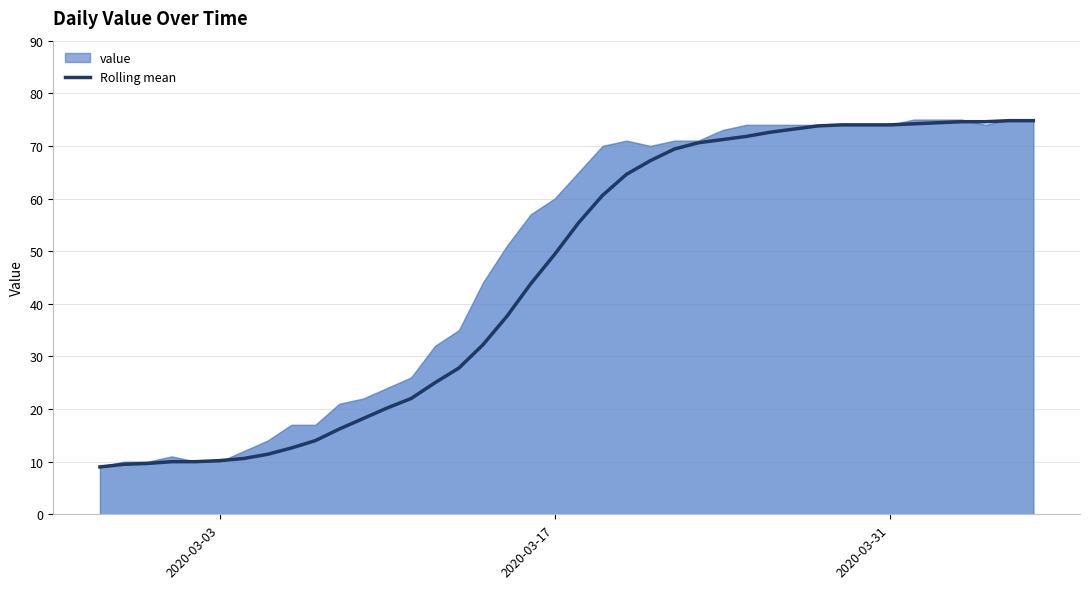

What is the highest value of the Rolling mean series?

74.8